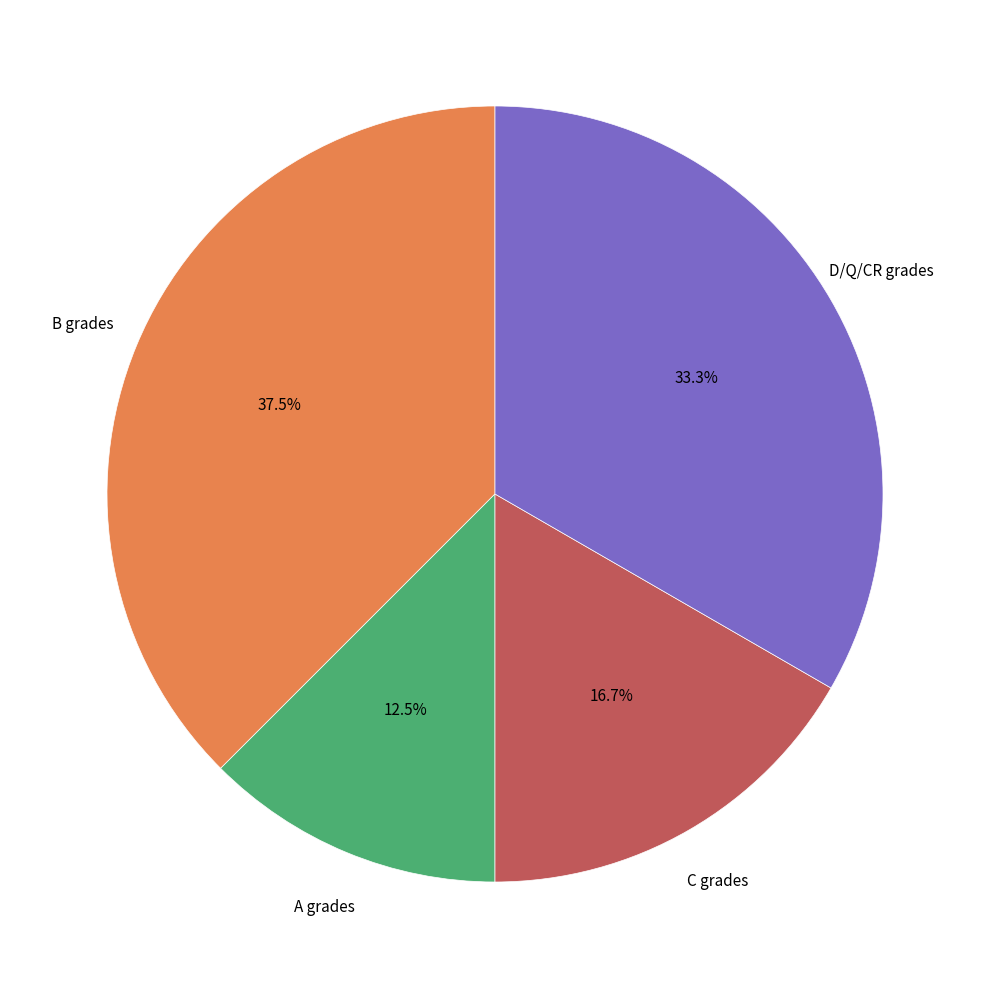

Is there any slice that represents more than half of the pie?

No